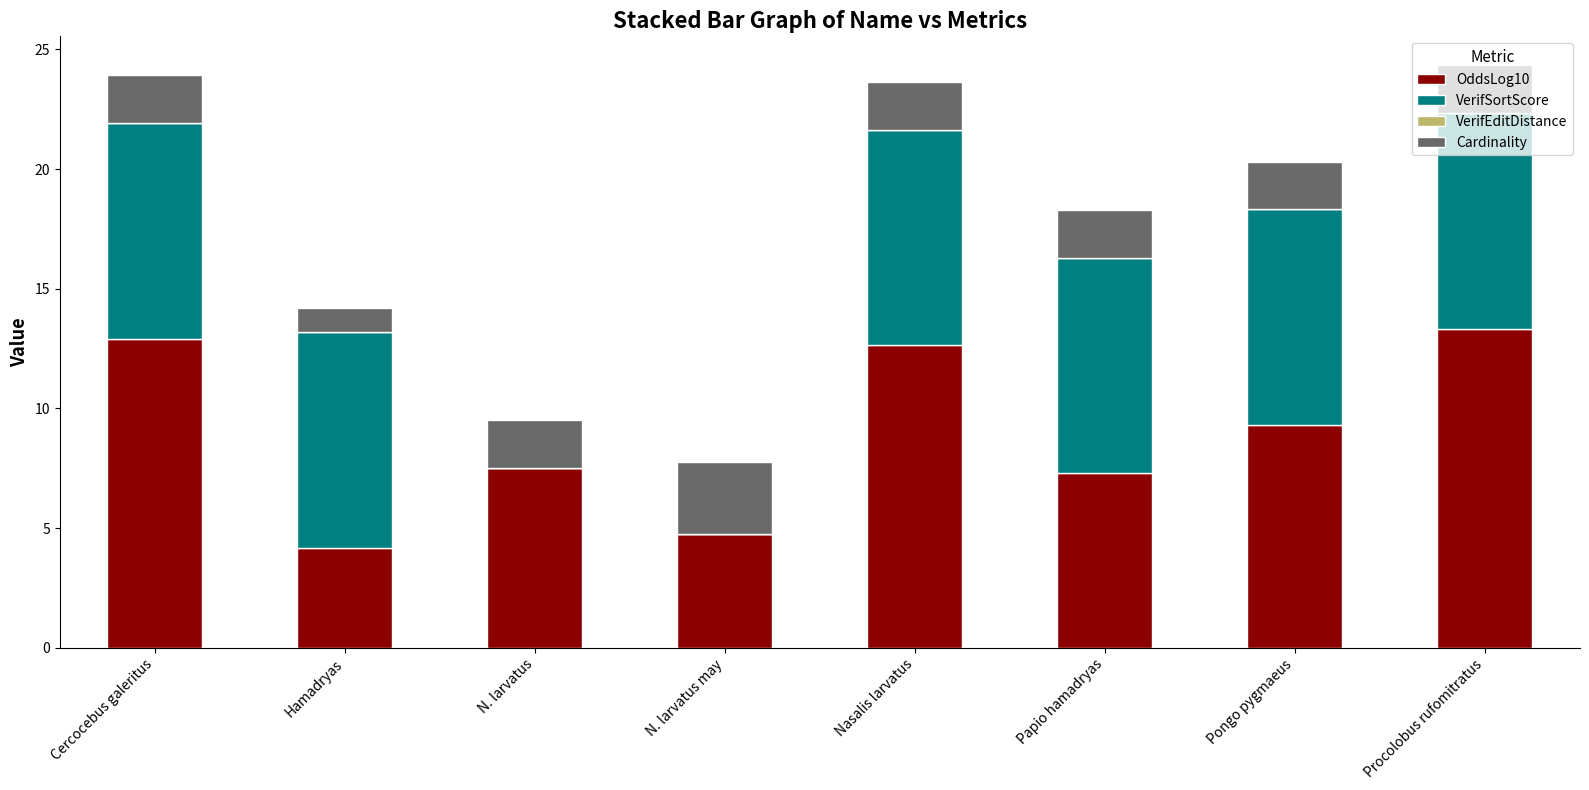

How many distinct data groups are displayed?

3